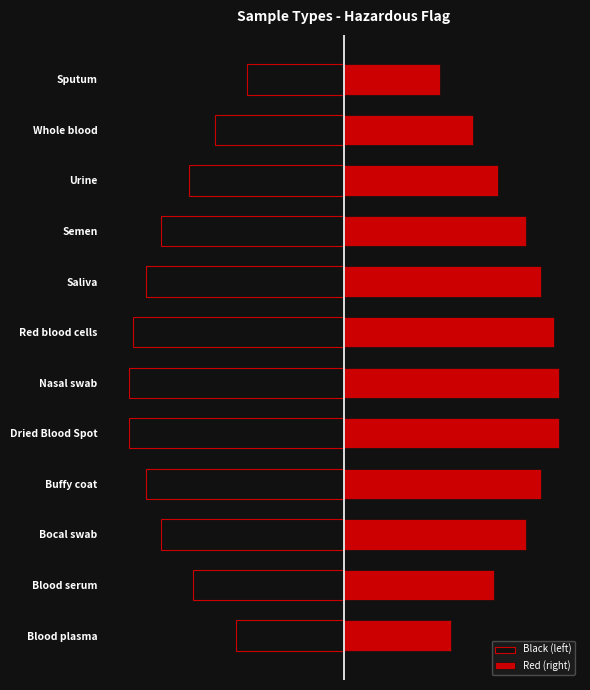

Between Bocal swab and Whole blood, which is larger?

Whole blood